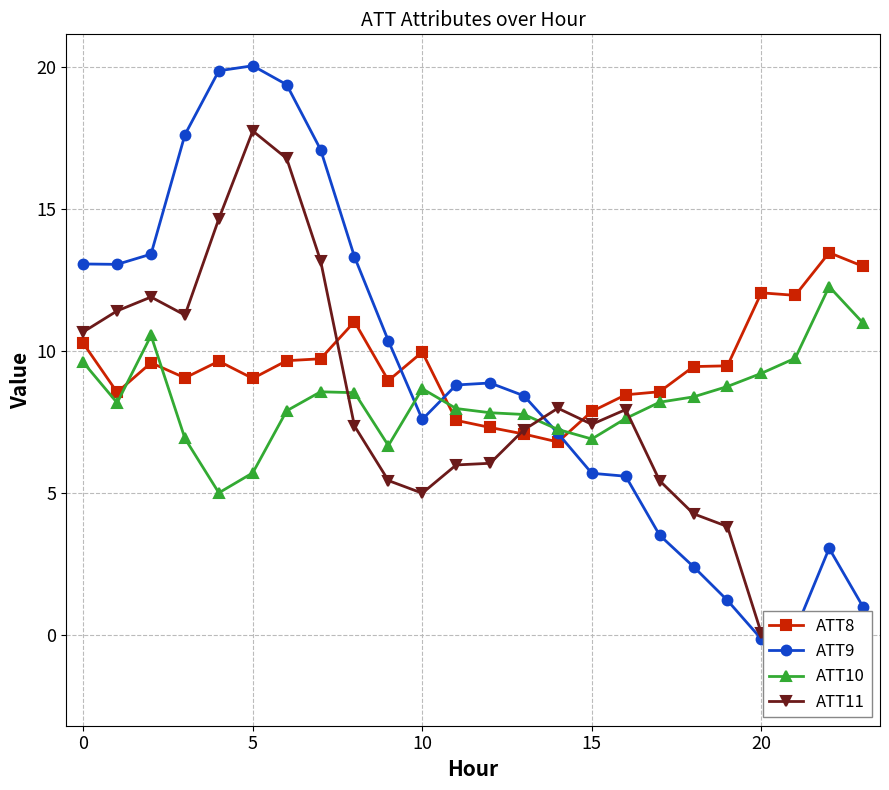

How many data points in ATT9 are less than 8?

11